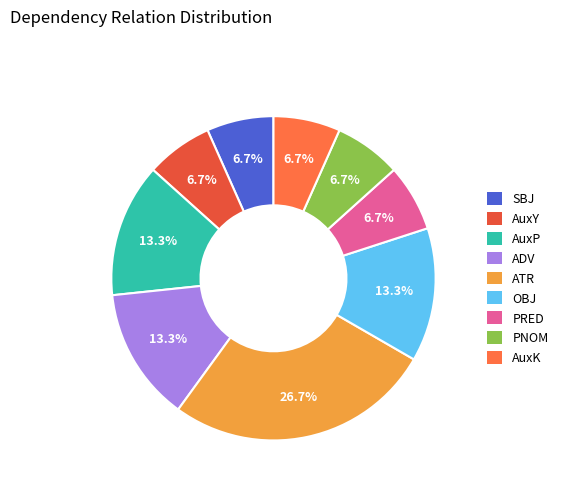

The OBJ slice represents 13% of the pie. True or false?

True